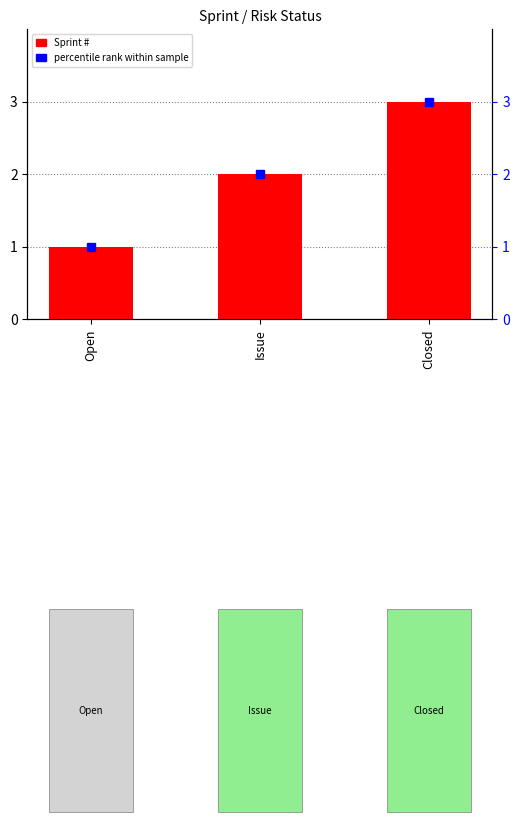

What is the value of the 3rd bar from the left?

3